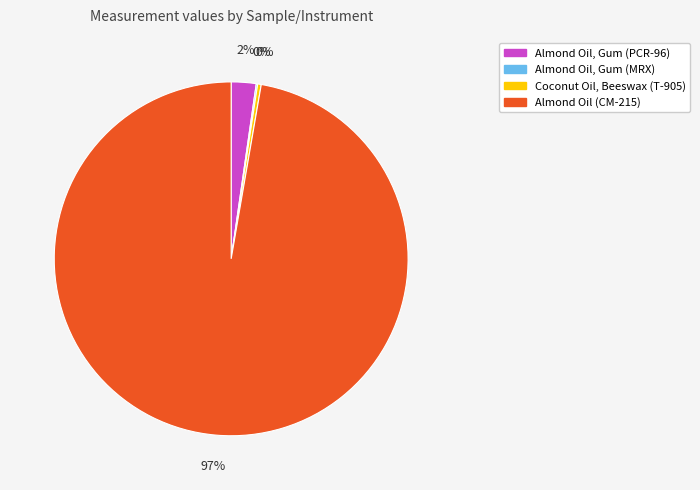

To the nearest percent, what is the average slice percentage?

25%